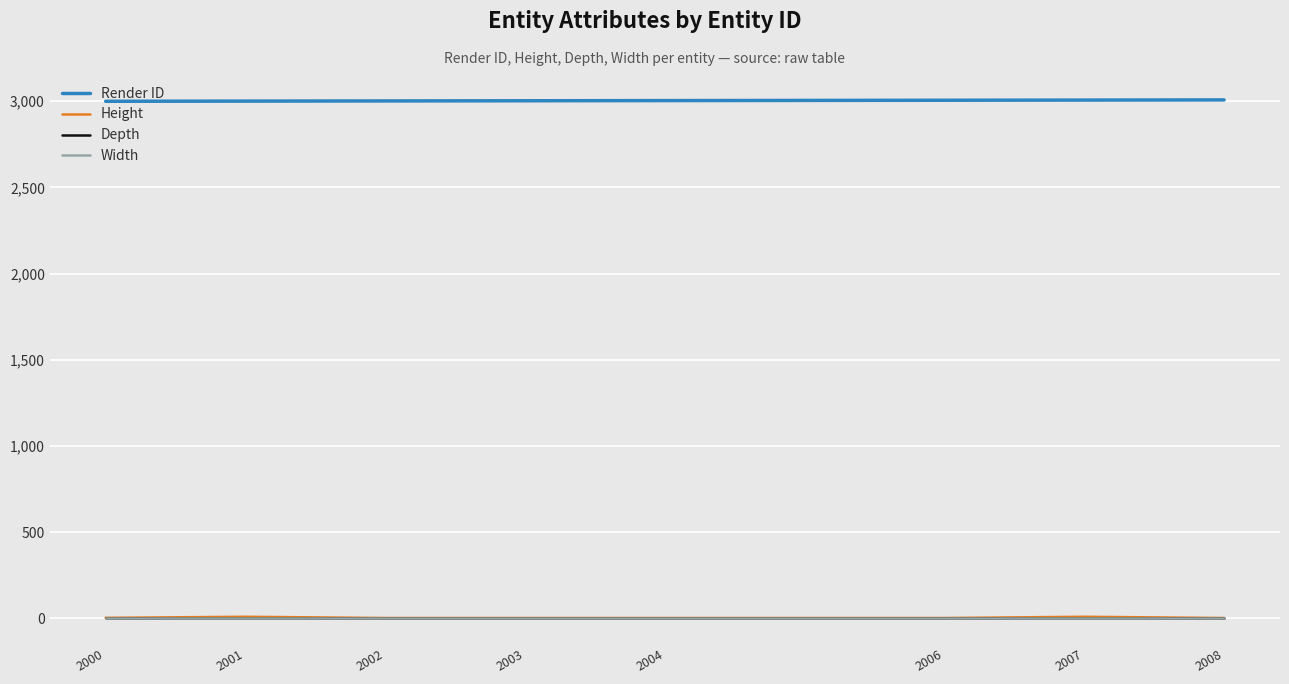

Does the chart display data point markers on the line(s)?

No